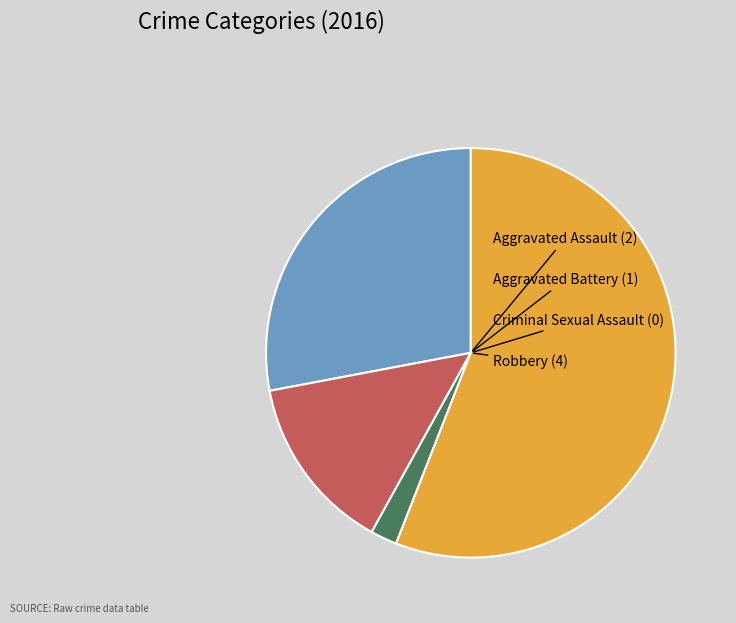

Does any single category account for the majority?

Yes